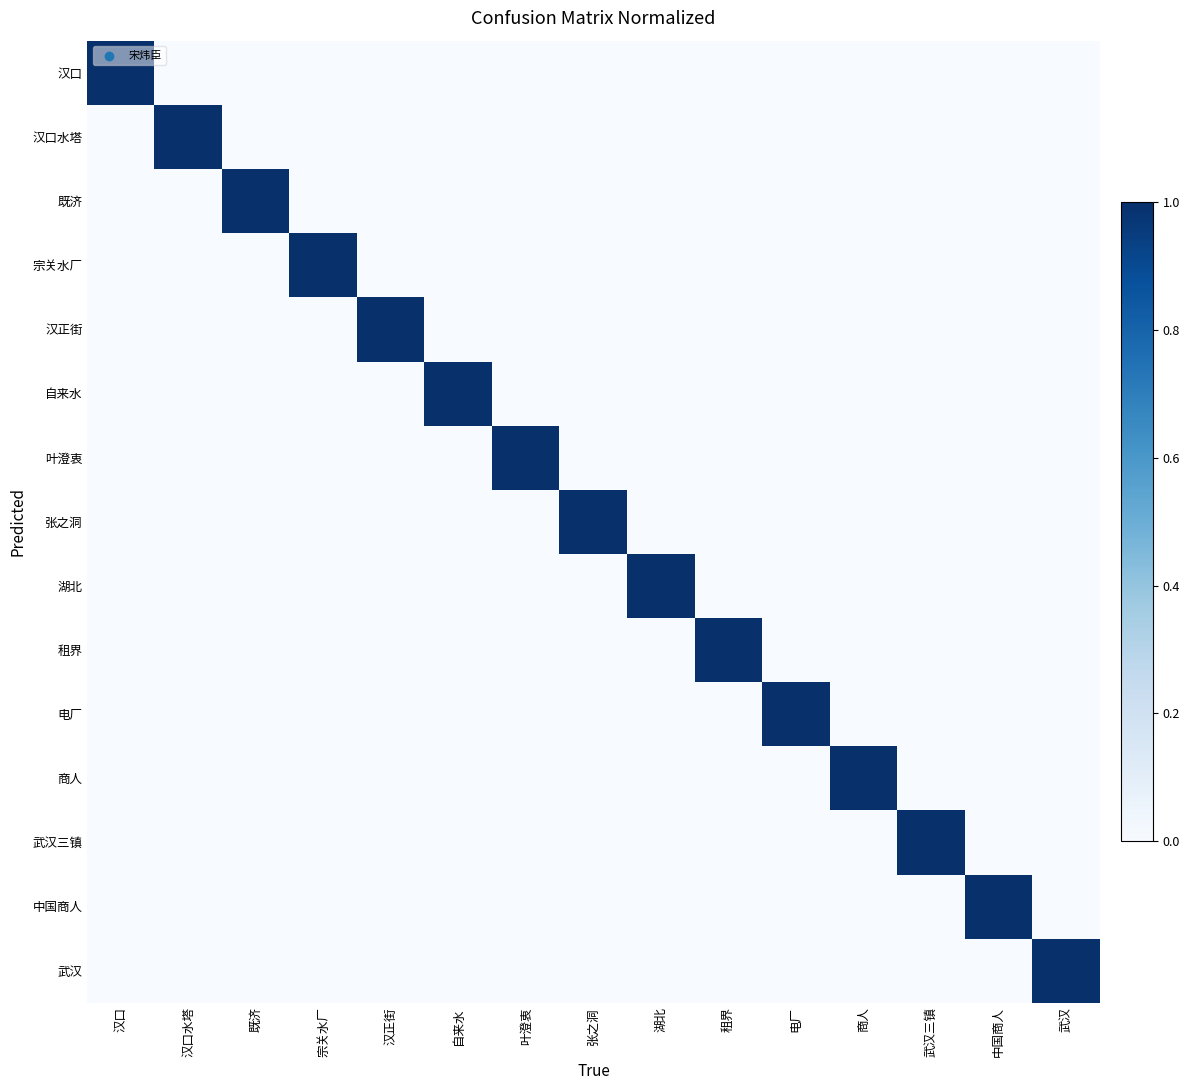

Which series changed the most between 张之洞 and 武汉?

张之洞